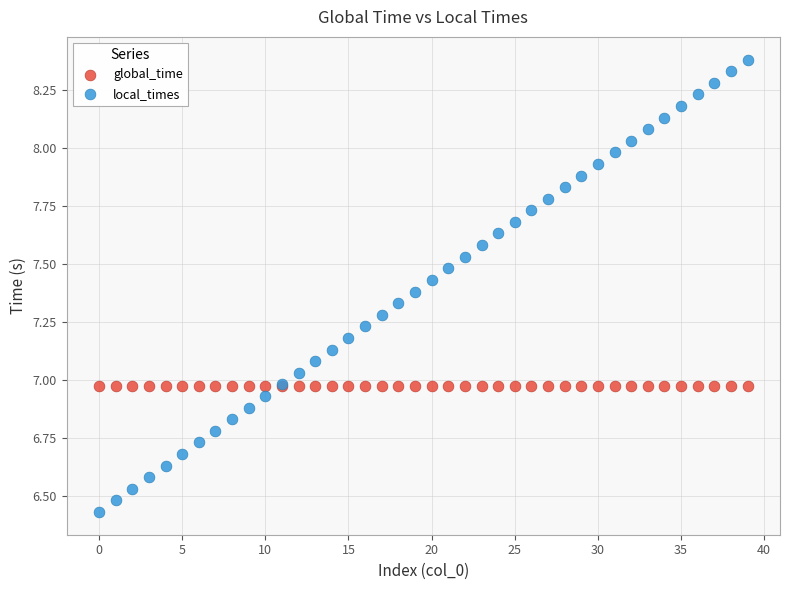

Which series contains the lowest Y value?

local_times